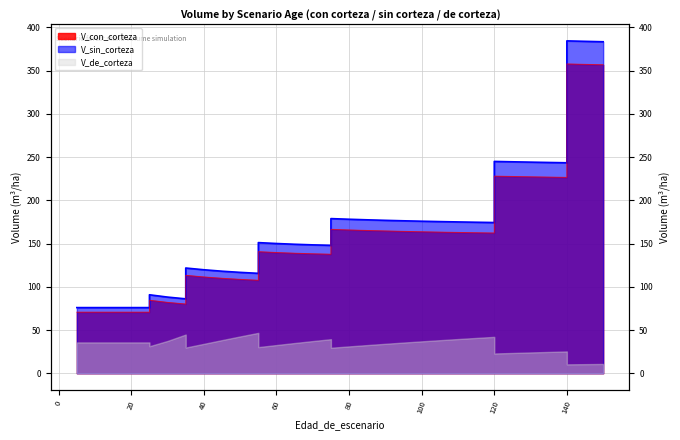

True or false: V_sin_corteza (line) and V_con_corteza (line) intersect in this chart.

False